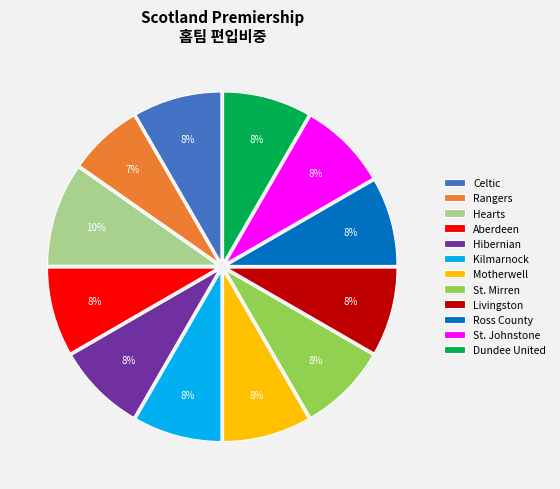

What is the smallest slice in the pie chart?

Rangers